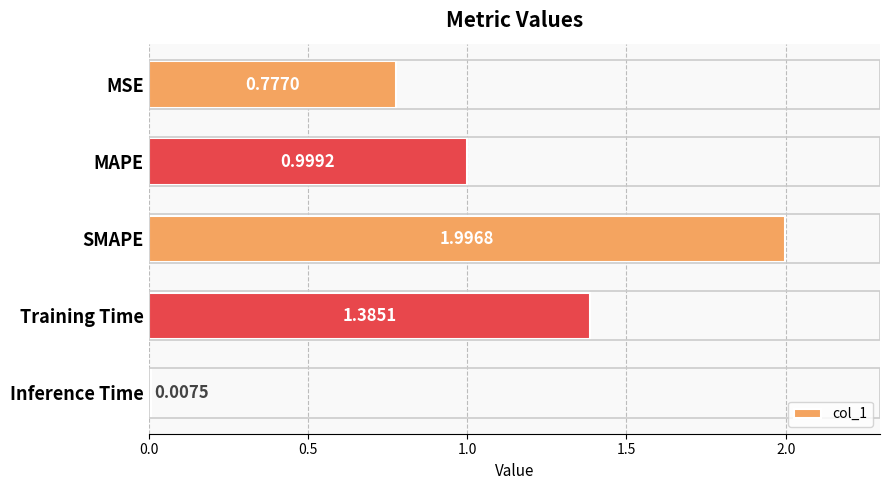

What is the sum of the values at Training Time and MAPE?

2.4